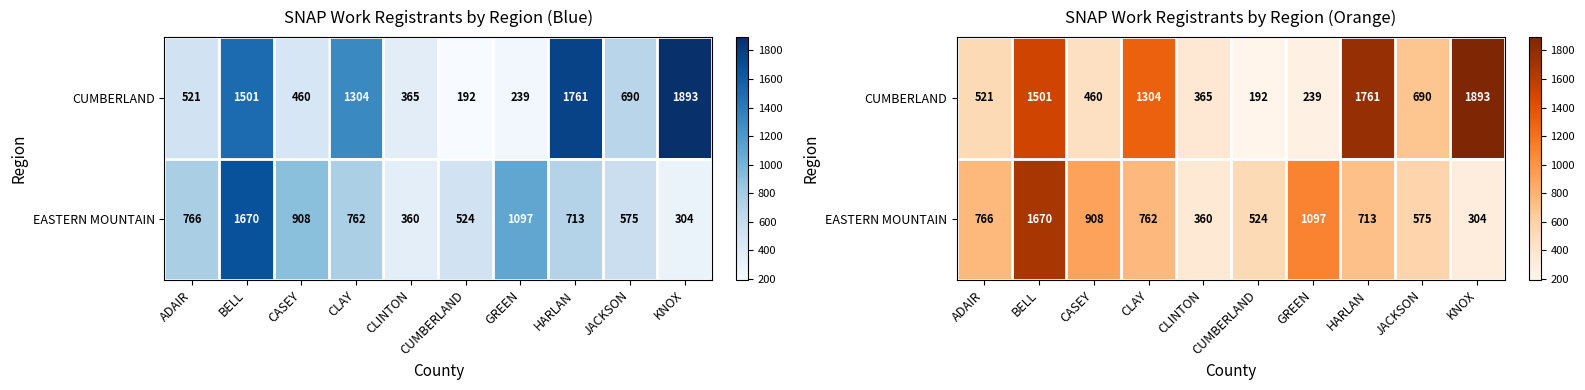

Rank the series by their average value, from lowest to highest.

EASTERN MOUNTAIN, CUMBERLAND